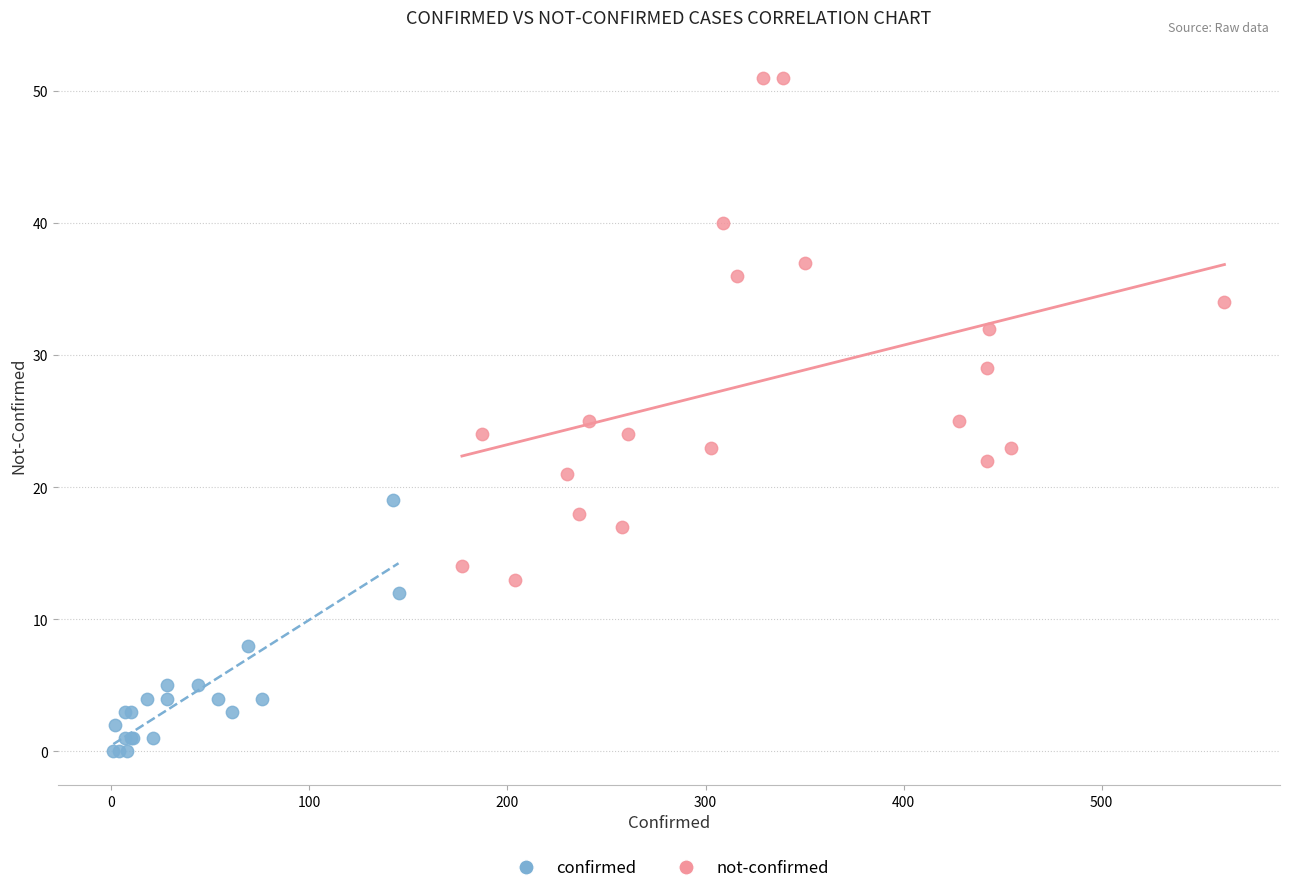

Which series contains the highest Y value?

not-confirmed